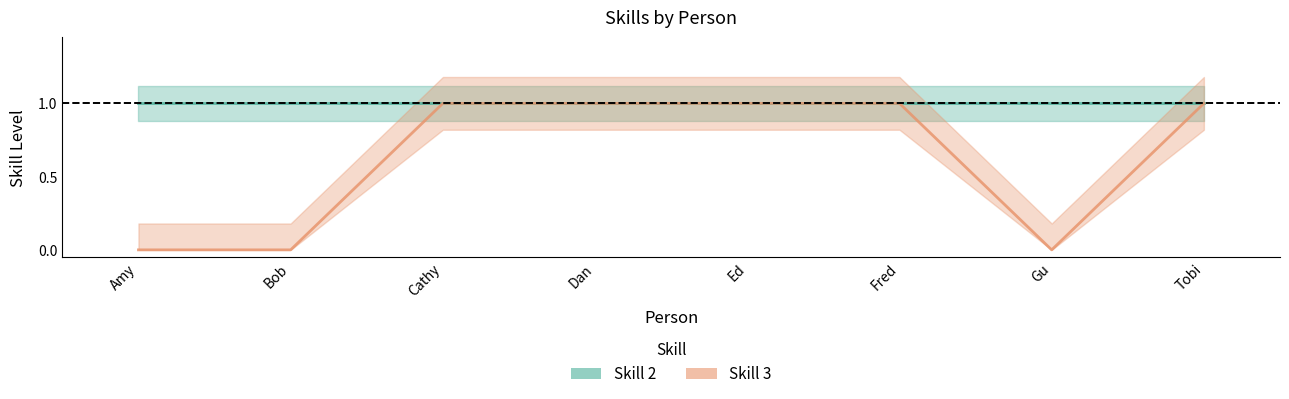

How many values are between 0 and 1?

8